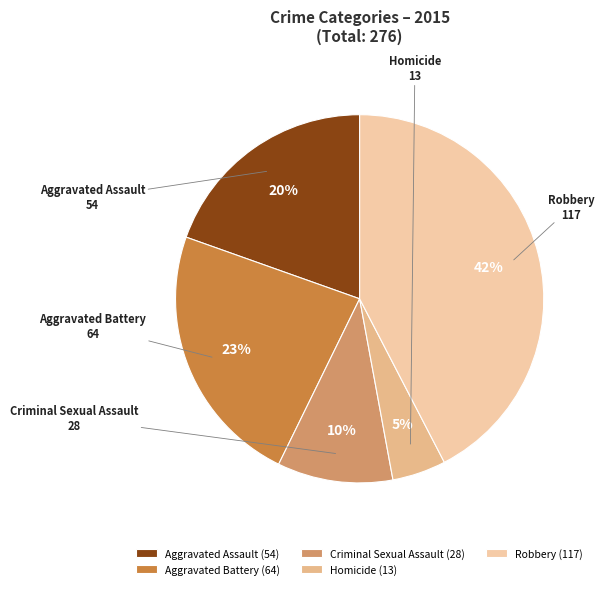

How many segments does this pie chart have?

5